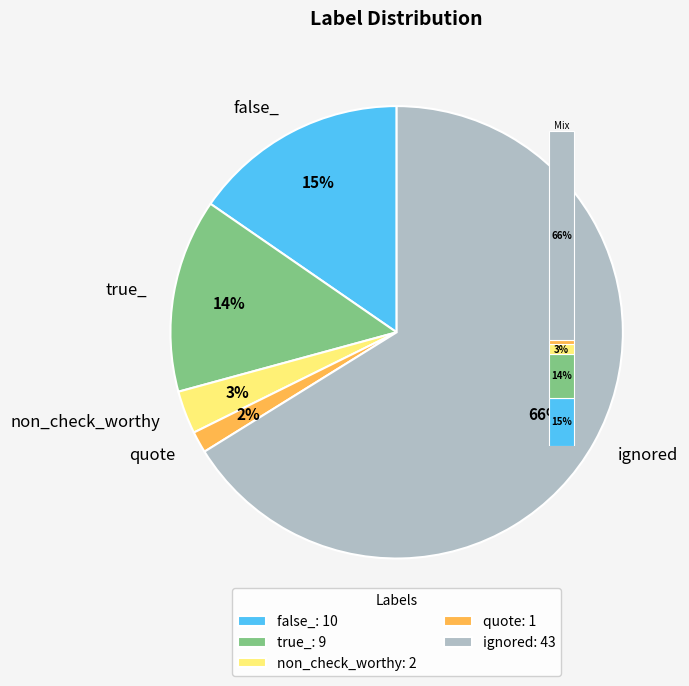

To the nearest percent, what portion does quote represent?

2%